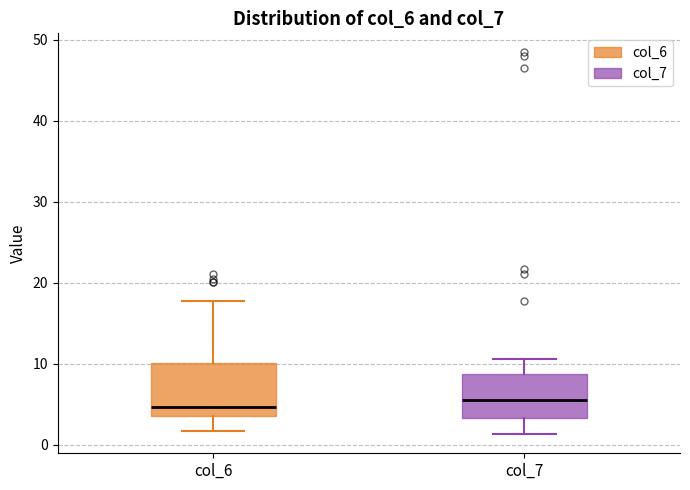

Where does the upper whisker of the box for col_7 end on the y-axis? The values are not printed on the chart, so give them approximately, as read against the axis.

11